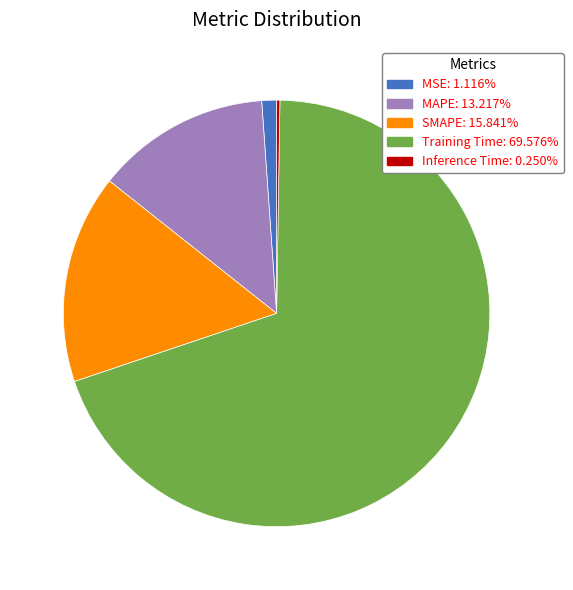

Combined, do SMAPE and MSE account for over 50%?

No